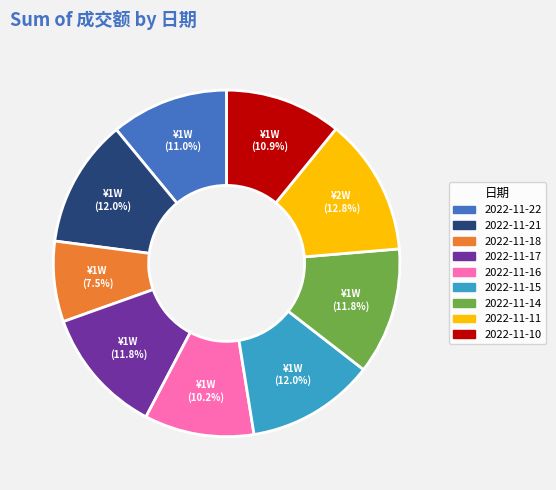

Count the number of slices in the pie.

9